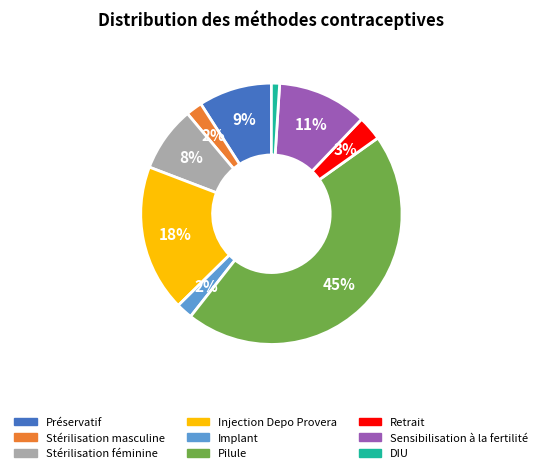

Is there any slice that represents more than half of the pie?

No